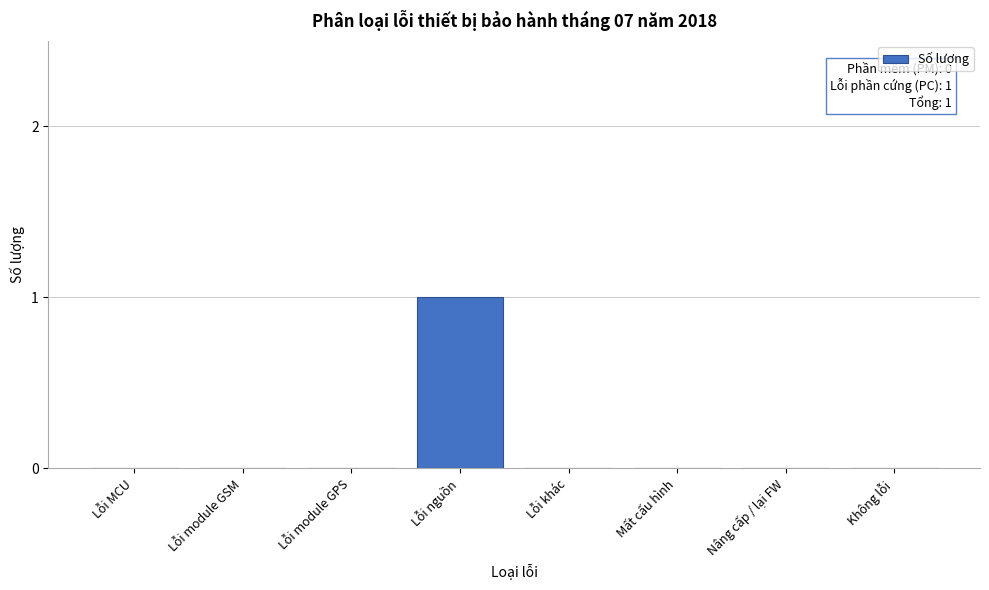

Reading left to right, what are all the values shown in this chart?

Lỗi MCU=0	Lỗi module GSM=0	Lỗi module GPS=0	Lỗi nguồn=1	Lỗi khác=0	Mất cấu hình=0	Nâng cấp / lại FW=0	Không lỗi=0